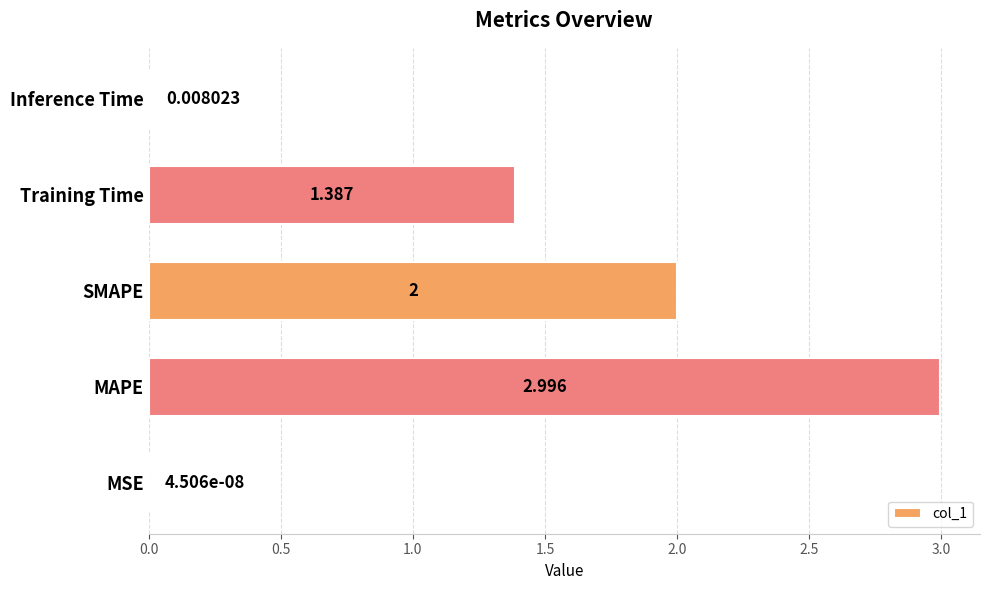

At which category does the chart reach its peak across all series?

MAPE